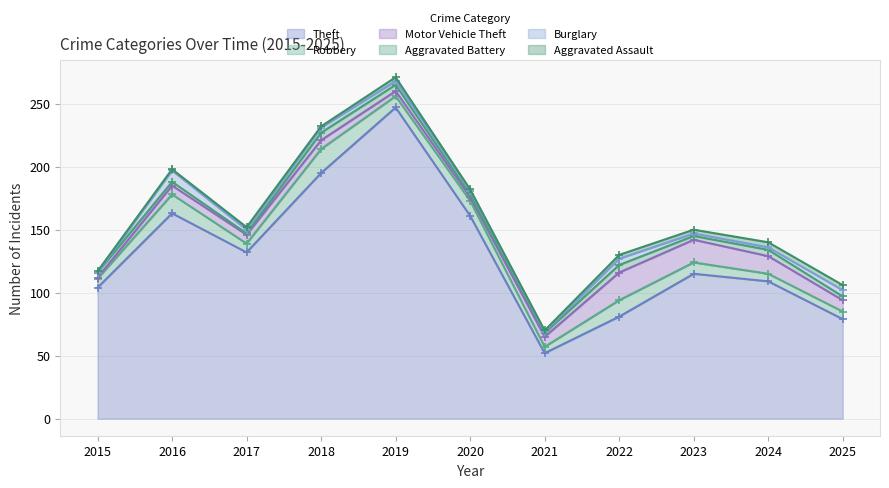

At which label does Burglary reach its peak?

2016